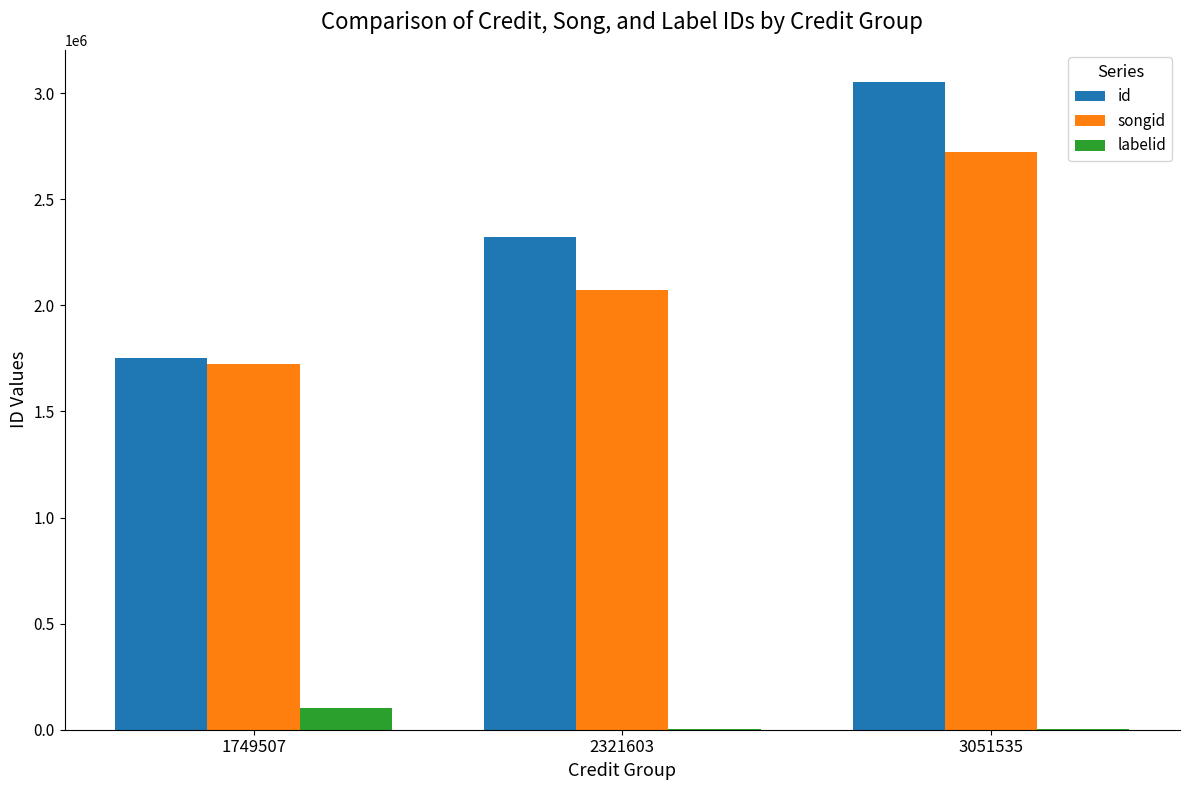

What is the sum of all labelid values?

109027